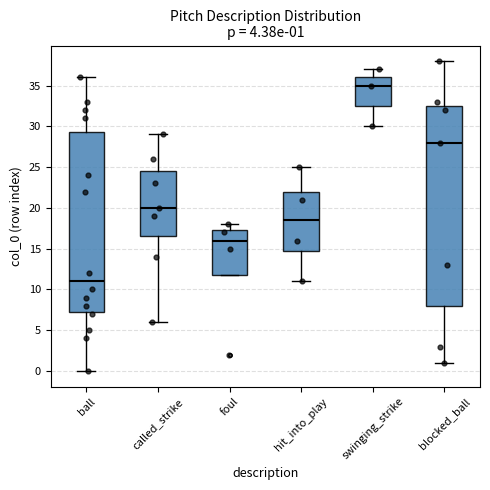

Comparing the boxes themselves (not the whiskers), which one is the tallest?

blocked_ball